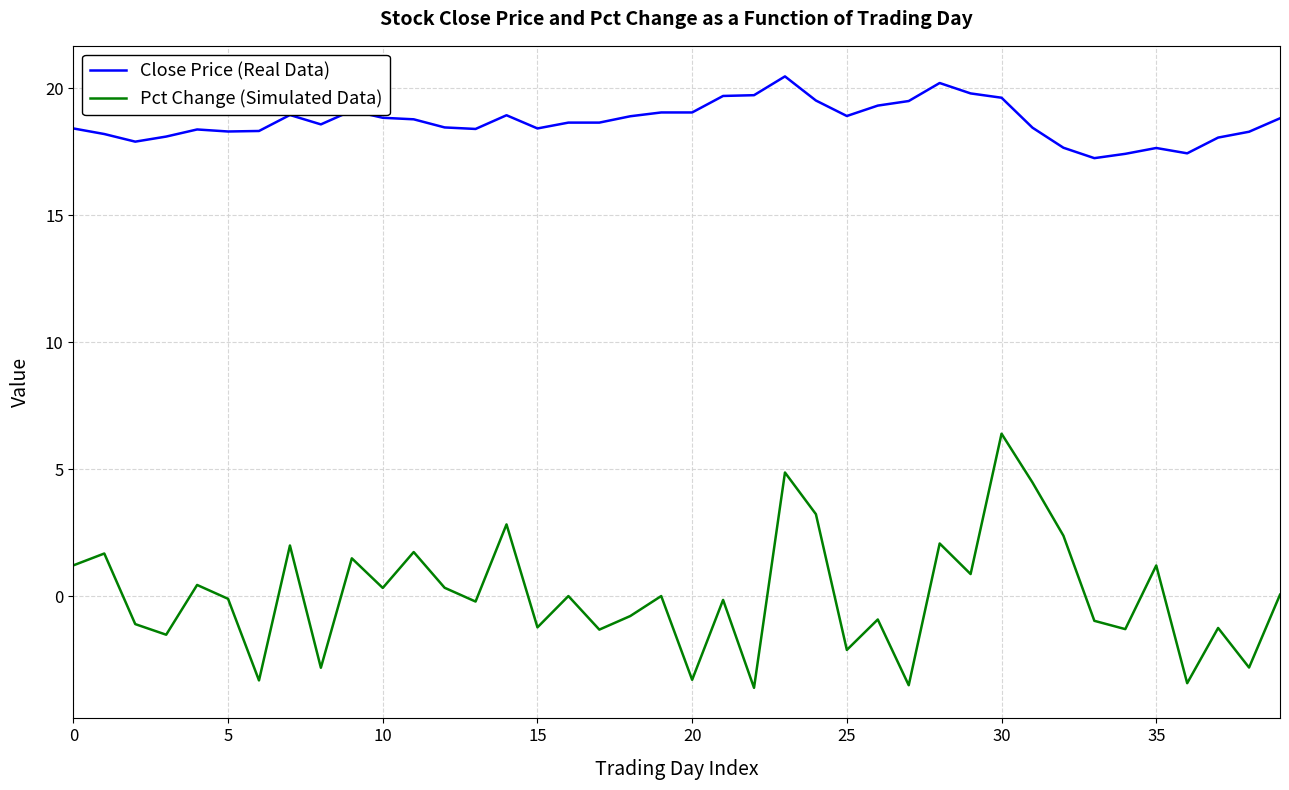

Which series has the largest total across all categories?

Close Price (Real Data)